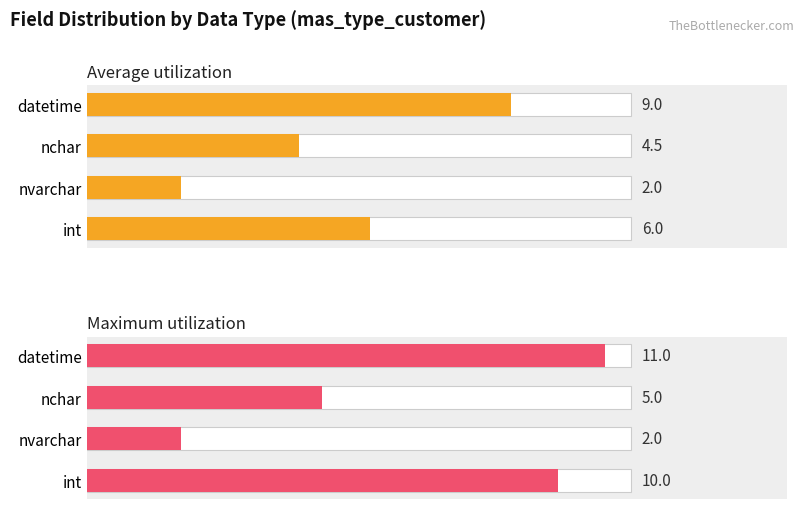

Count the number of categories in the chart.

4